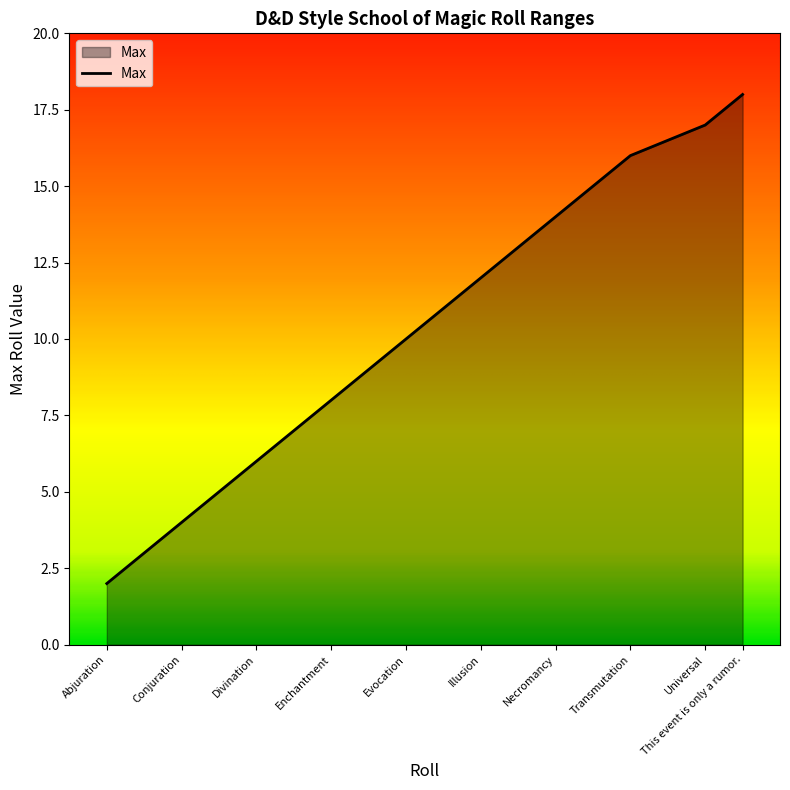

True or false: the data shows 4 at Conjuration.

True